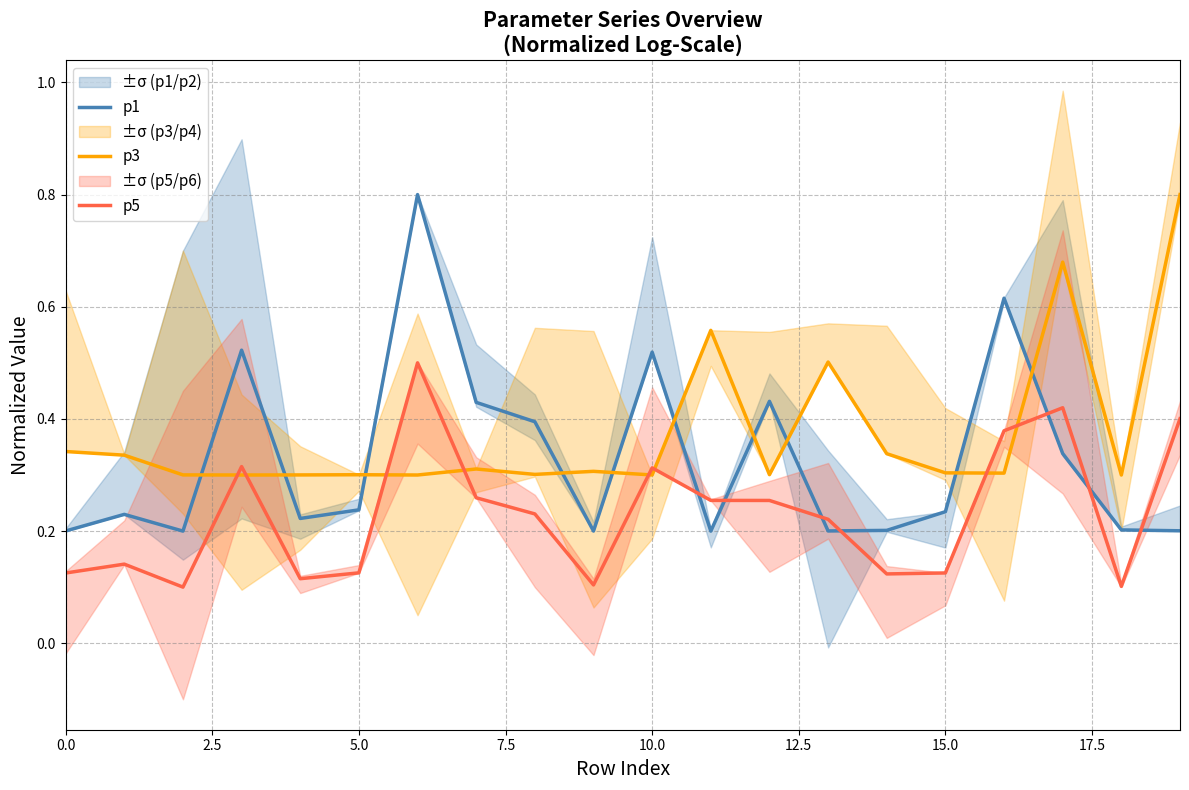

True or false: p1 and p5 cross at least once.

True